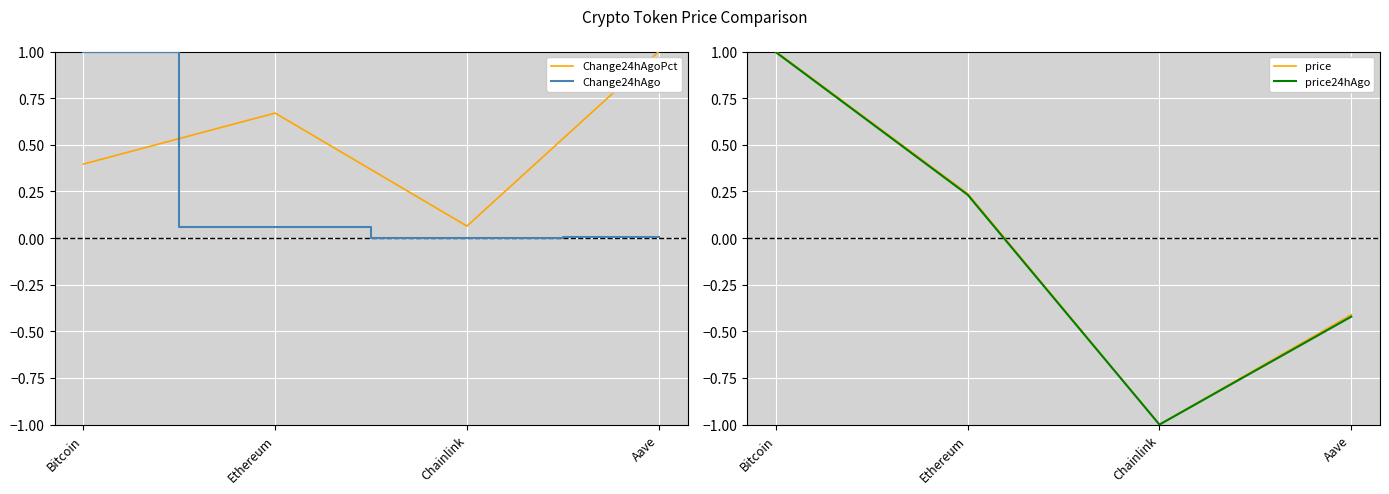

True or false: price24hAgo has more than 1 points higher than both neighbors.

False